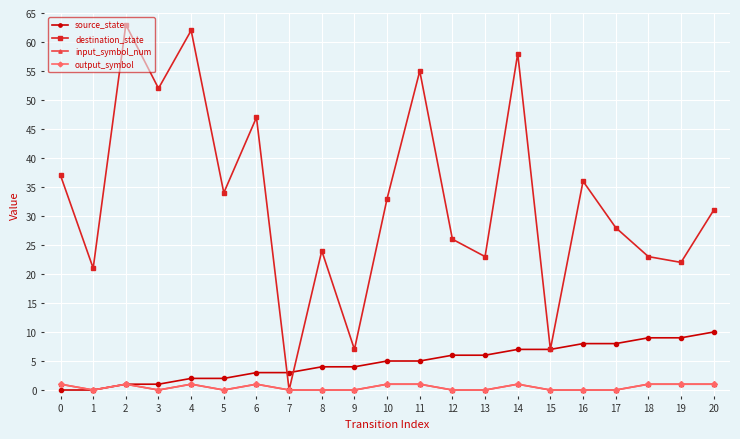

What is the maximum value shown in the chart?

63